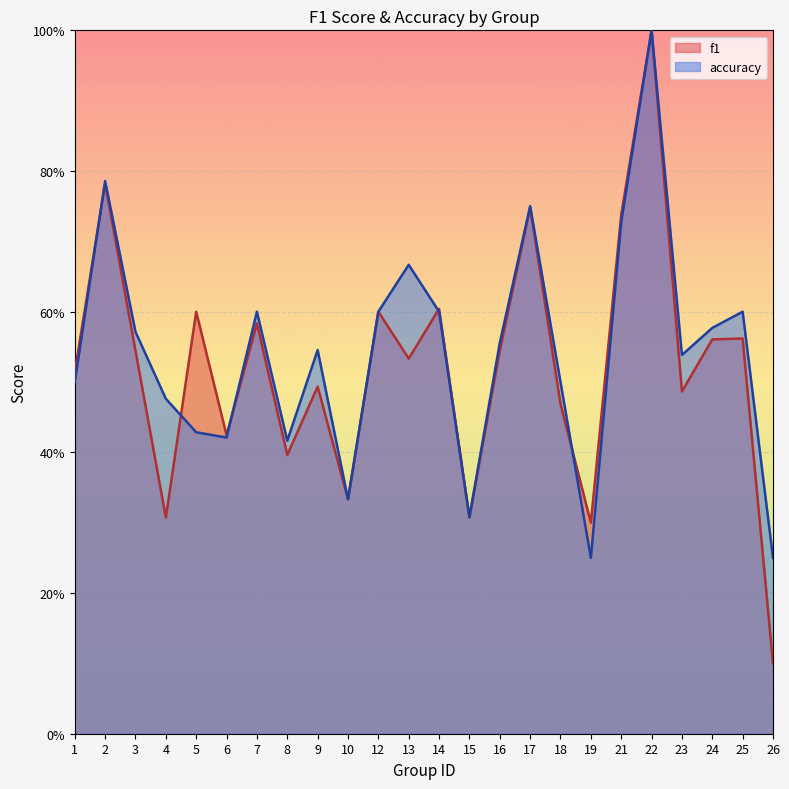

True or false: accuracy has more than 1 points higher than both neighbors.

True